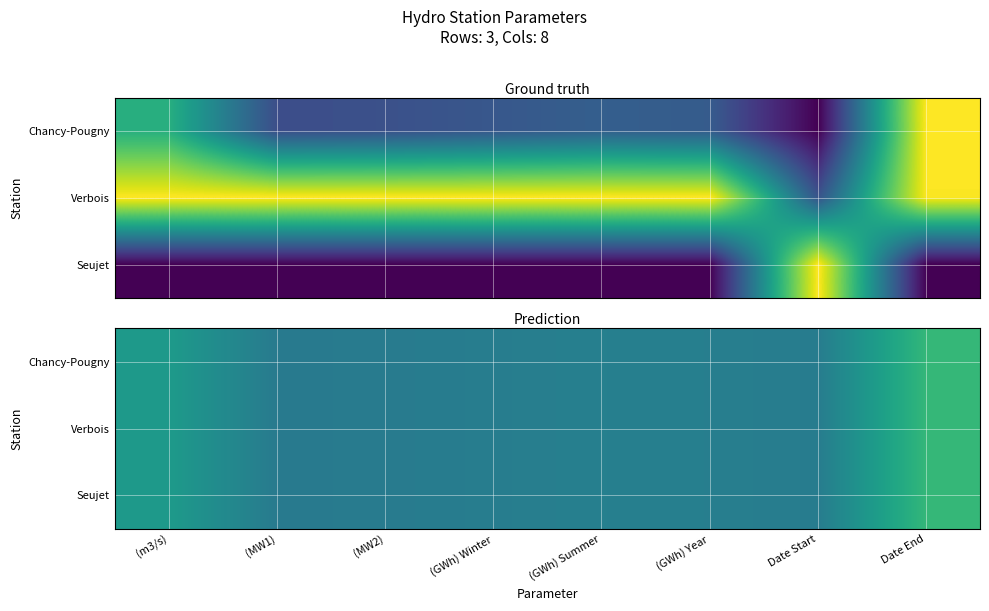

Where is Verbois nearest to the value 0?

(MW1)